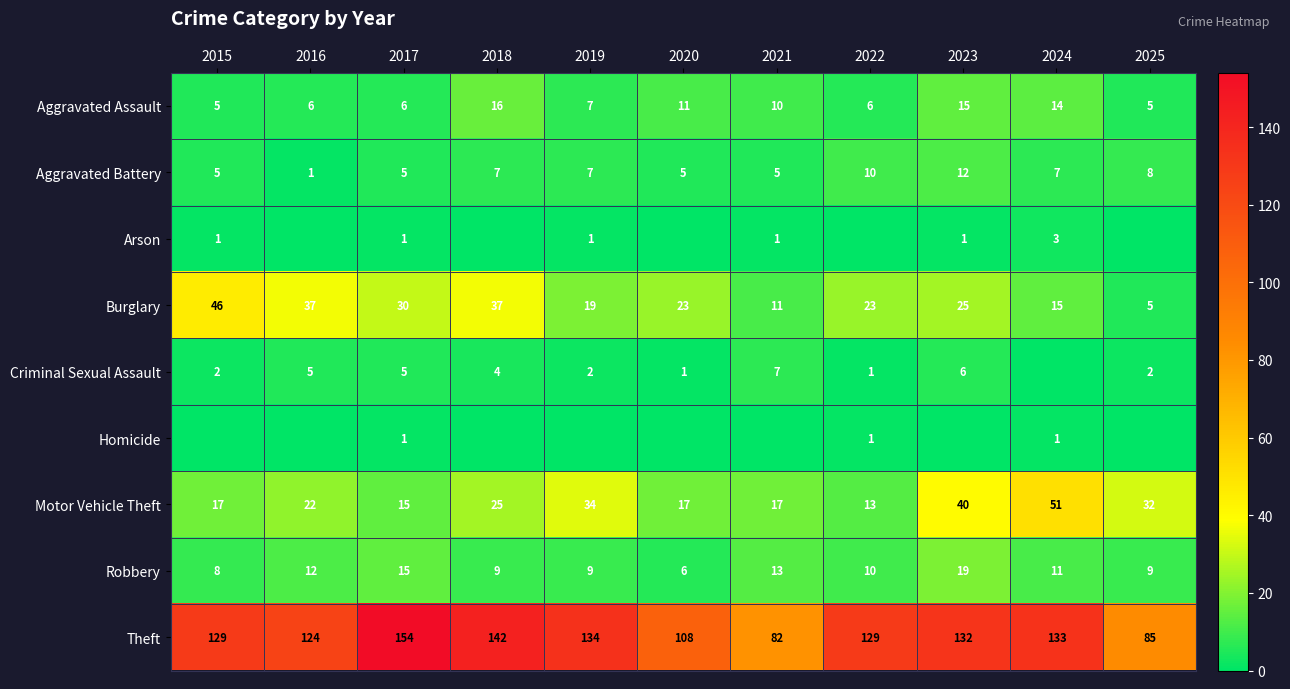

What is the sum of the Theft values at 2024 and 2025?

218